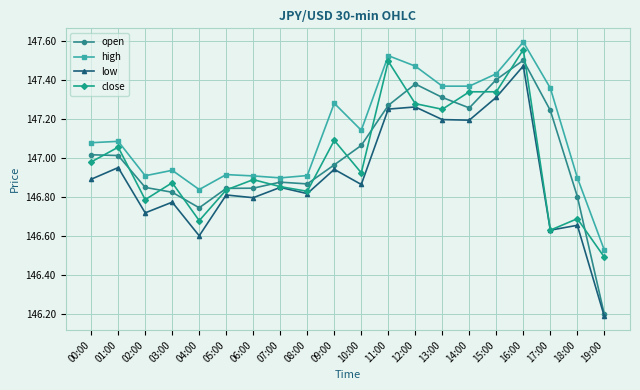

What position from the left is 00:00?

1